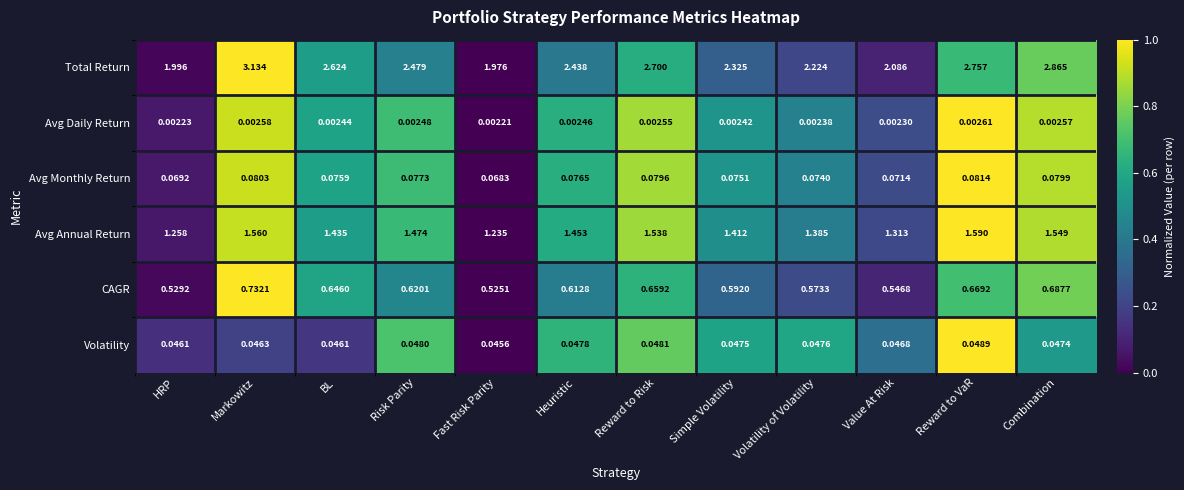

Where is CAGR nearest to the value 0?

Fast Risk Parity